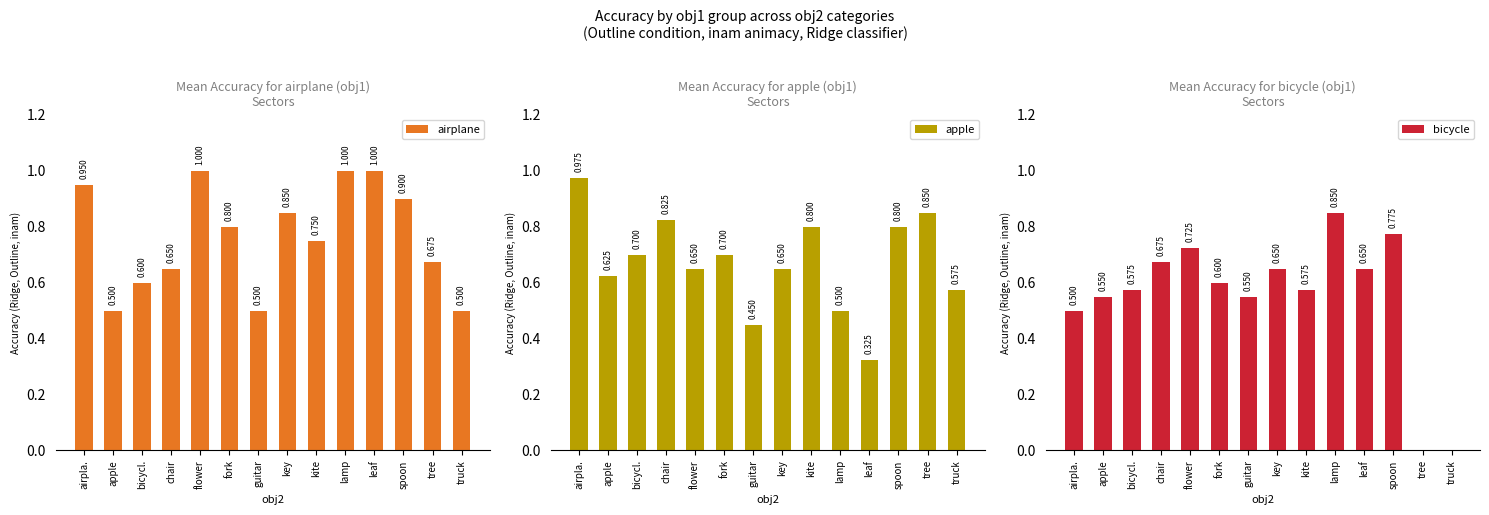

What is the label of the 1st bar from the right?

truck